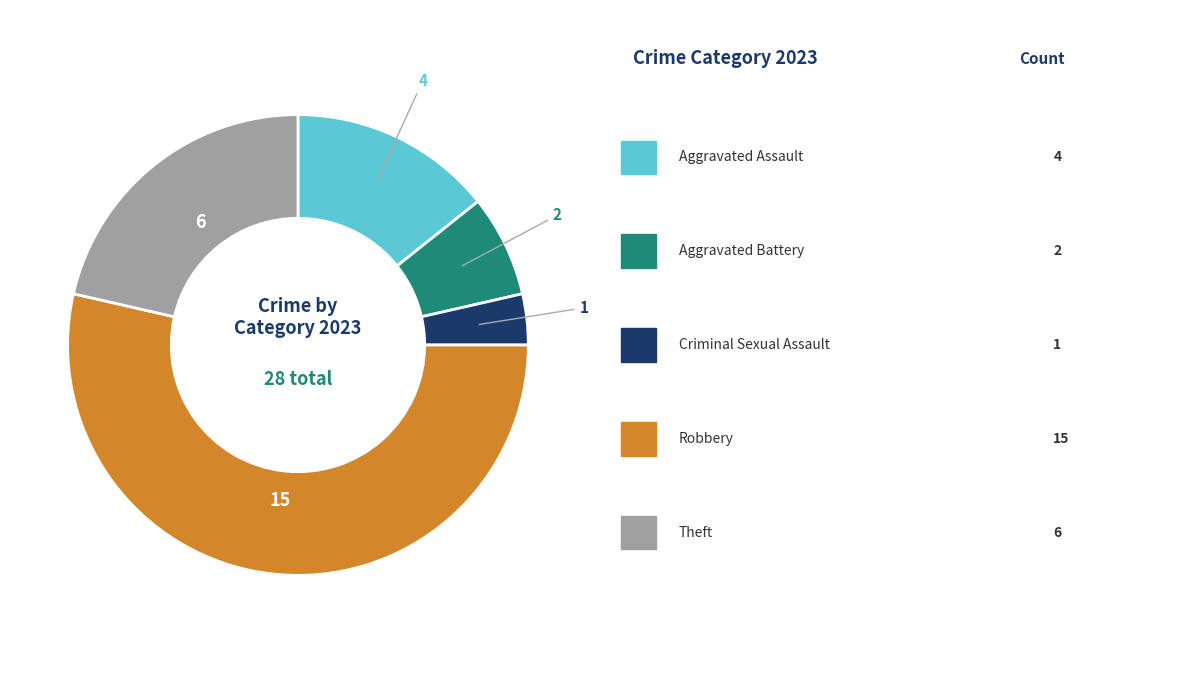

Is there a majority slice in this chart?

Yes